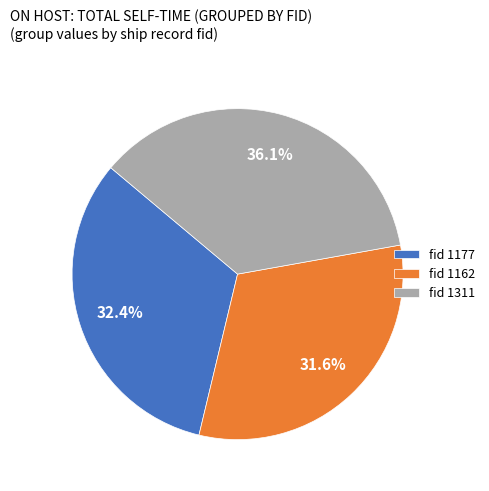

Approximately how many times larger is the value at fid 1311 compared to fid 1162?

1.1